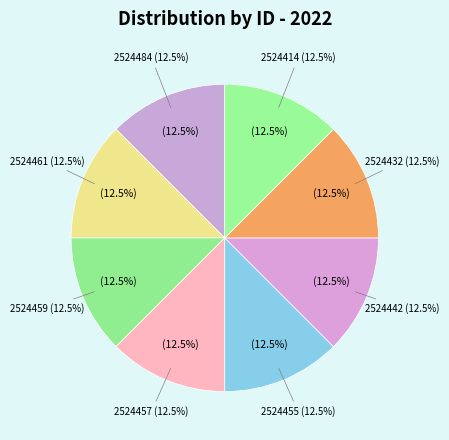

Rank the categories by value from highest to lowest.

2524484, 2524461, 2524459, 2524457, 2524455, 2524442, 2524432, 2524414